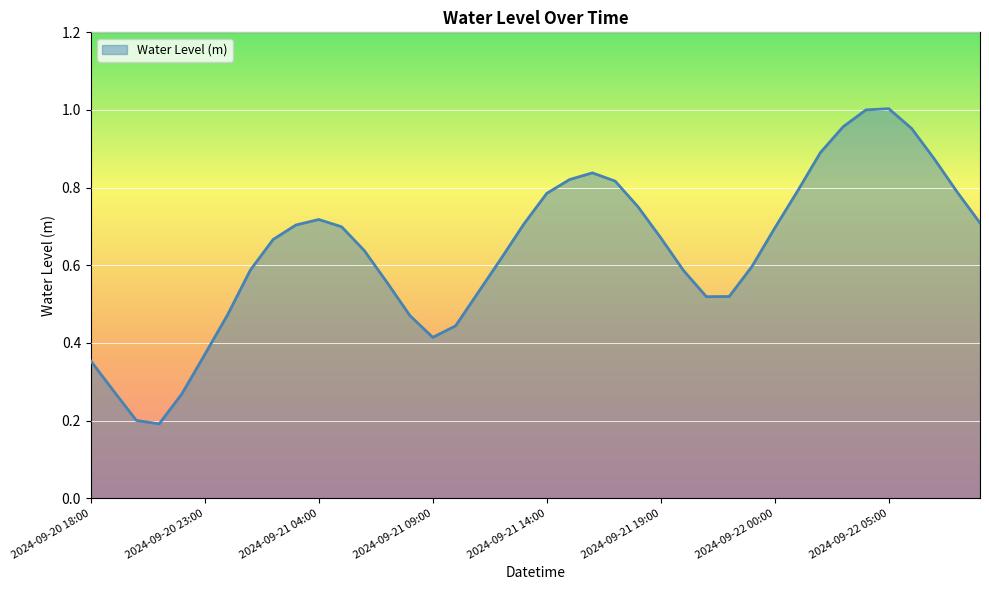

Rank the categories by value from highest to lowest.

2024-09-22 05:00, 2024-09-22 04:00, 2024-09-22 03:00, 2024-09-22 06:00, 2024-09-22 02:00, 2024-09-22 07:00, 2024-09-21 16:00, 2024-09-21 15:00, 2024-09-21 17:00, 2024-09-22 01:00, 2024-09-22 08:00, 2024-09-21 14:00, 2024-09-21 18:00, 2024-09-21 04:00, 2024-09-22 09:00, 2024-09-21 13:00, 2024-09-21 03:00, 2024-09-21 05:00, 2024-09-22 00:00, 2024-09-21 19:00, 2024-09-21 02:00, 2024-09-21 06:00, 2024-09-21 12:00, 2024-09-21 23:00, 2024-09-21 01:00, 2024-09-21 20:00, 2024-09-21 07:00, 2024-09-21 11:00, 2024-09-21 22:00, 2024-09-21 21:00, 2024-09-21 00:00, 2024-09-21 08:00, 2024-09-21 10:00, 2024-09-21 09:00, 2024-09-20 23:00, 2024-09-20 18:00, 2024-09-20 19:00, 2024-09-20 22:00, 2024-09-20 20:00, 2024-09-20 21:00